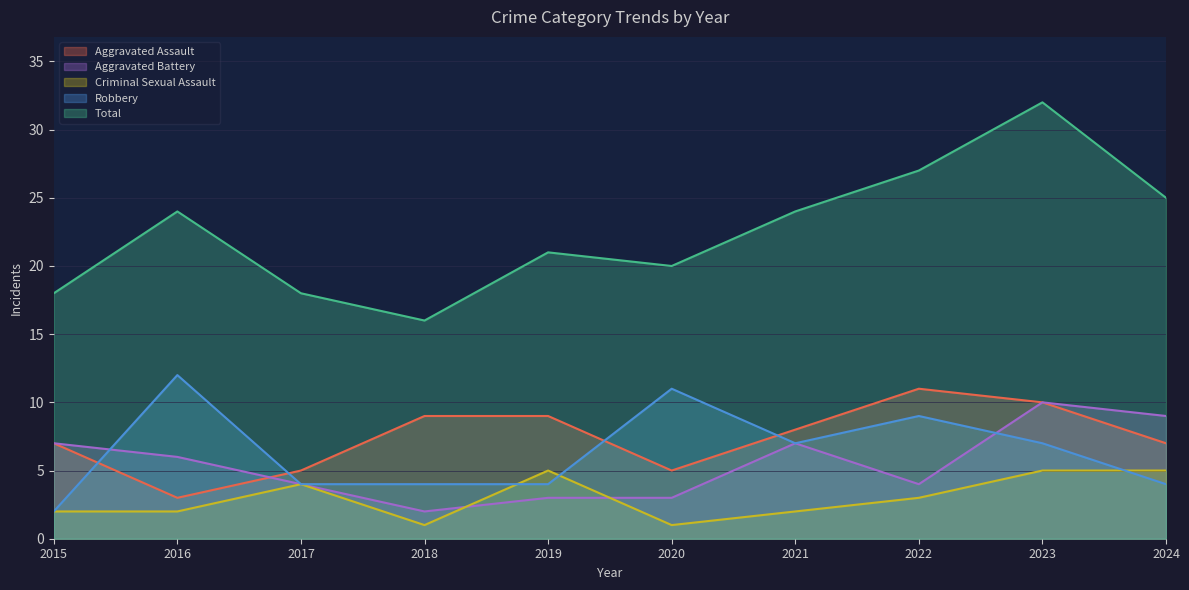

Reading left to right, what are all the values shown in this chart?

Aggravated Assault: 2015=7	2016=3	2017=5	2018=9	2019=9	2020=5	2021=8	2022=11	2023=10	2024=7
Aggravated Battery: 2015=7	2016=6	2017=4	2018=2	2019=3	2020=3	2021=7	2022=4	2023=10	2024=9
Criminal Sexual Assault: 2015=2	2016=2	2017=4	2018=1	2019=5	2020=1	2021=2	2022=3	2023=5	2024=5
Robbery: 2015=2	2016=12	2017=4	2018=4	2019=4	2020=11	2021=7	2022=9	2023=7	2024=4
Total: 2015=18	2016=24	2017=18	2018=16	2019=21	2020=20	2021=24	2022=27	2023=32	2024=25